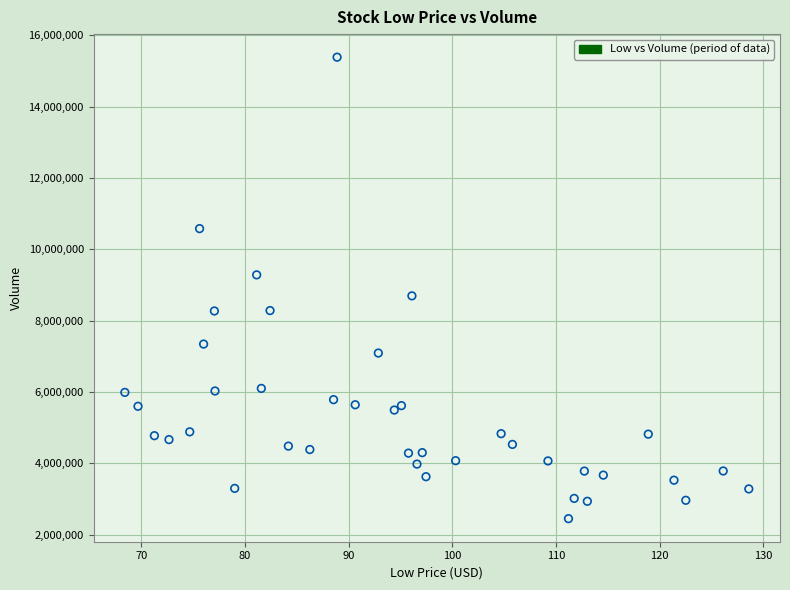

What is the range of Y values (max minus min)?

12939769